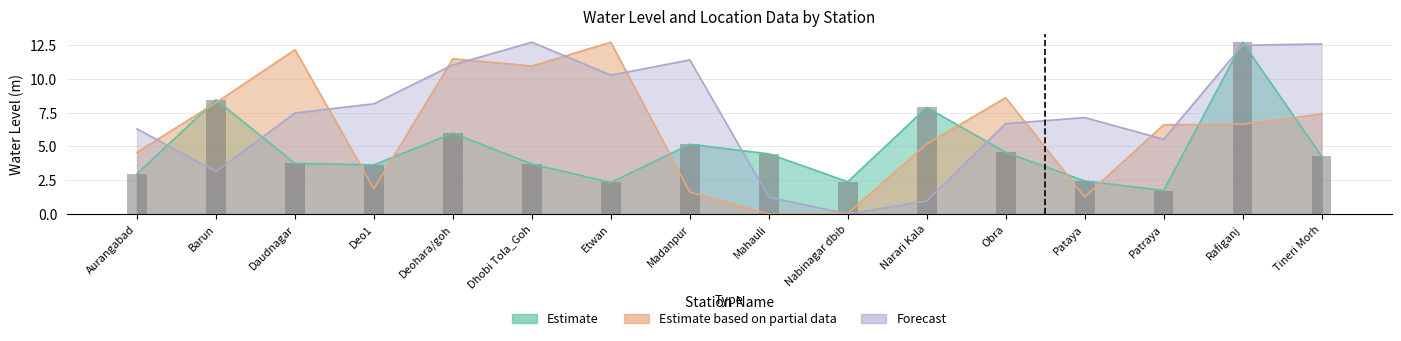

How many groups of bars are there?

16